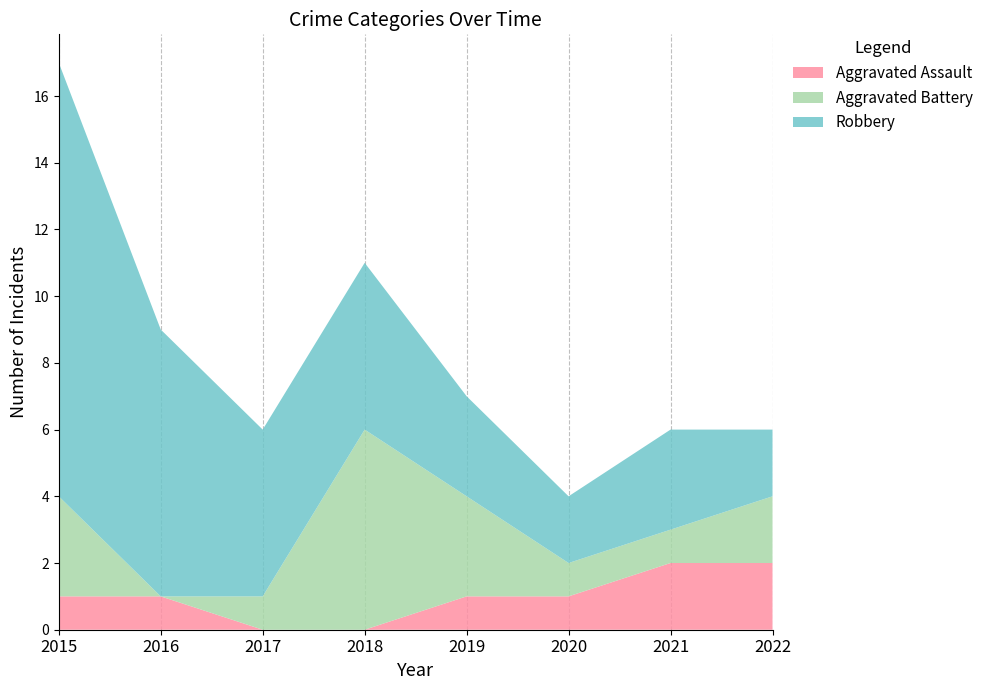

Reading left to right, what are all the values shown in this chart?

Aggravated Assault: 2015=1	2016=1	2017=0	2018=0	2019=1	2020=1	2021=2	2022=2
Aggravated Battery: 2015=3	2016=0	2017=1	2018=6	2019=3	2020=1	2021=1	2022=2
Robbery: 2015=13	2016=8	2017=5	2018=5	2019=3	2020=2	2021=3	2022=2